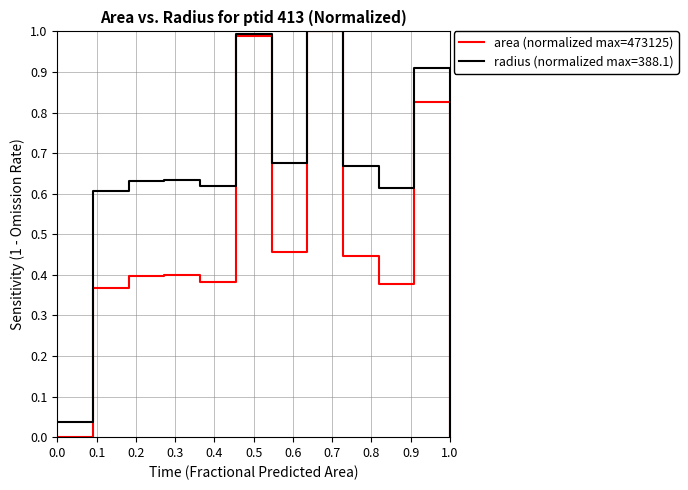

Which series has the largest total across all categories?

radius (normalized max=388.1)